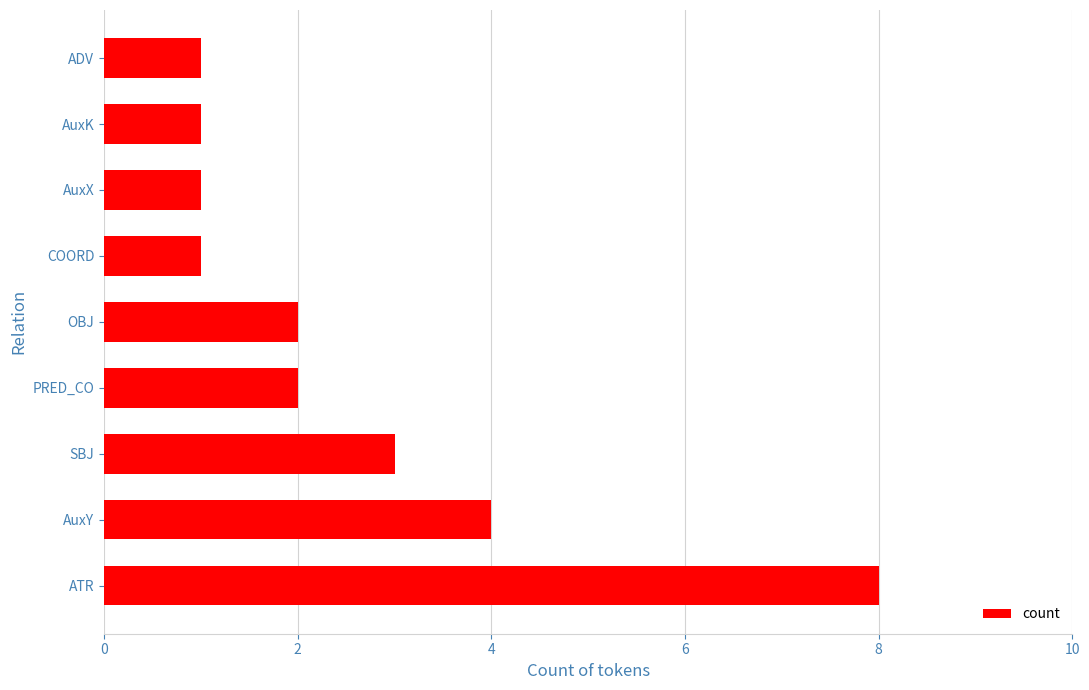

The value at AuxX is 1. True or false?

True